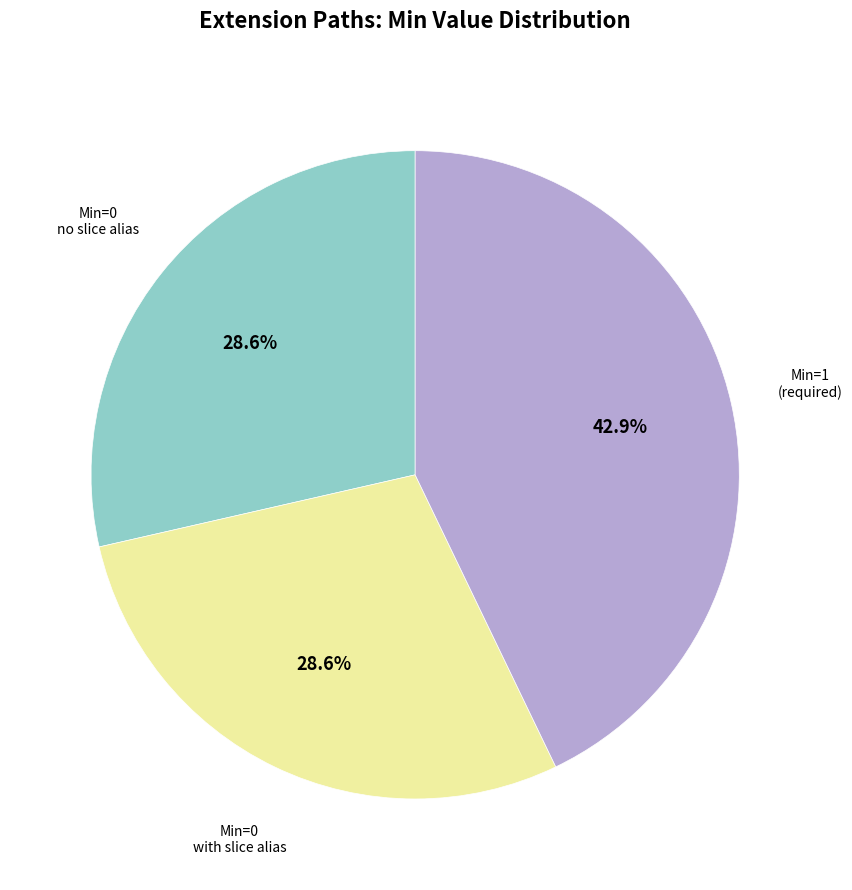

Is there any slice that represents more than half of the pie?

No